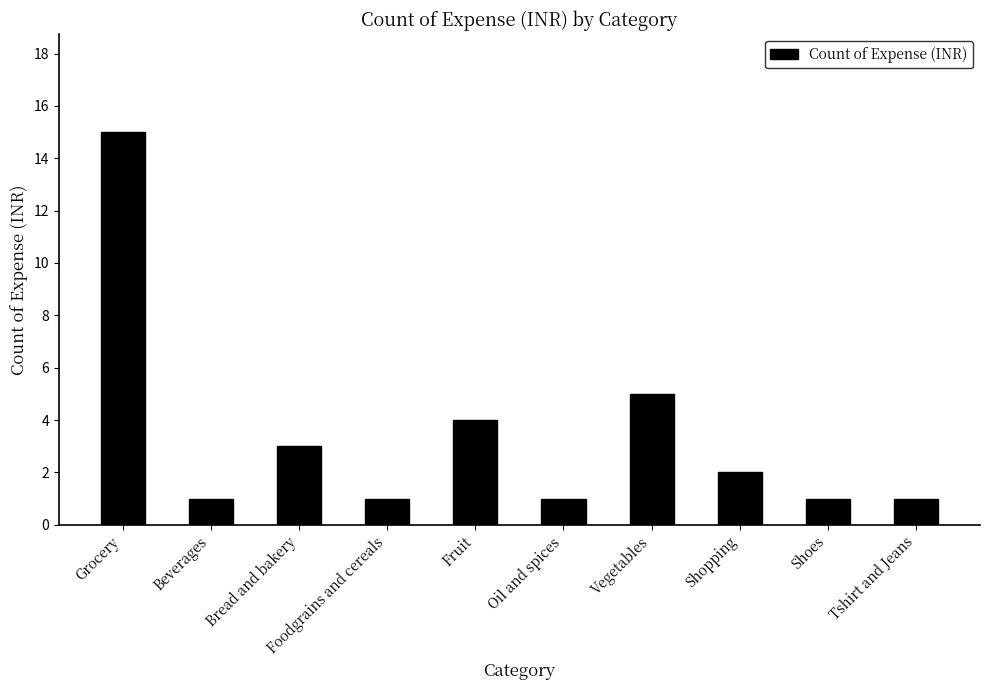

What is the label of the 1st bar from the left?

Grocery